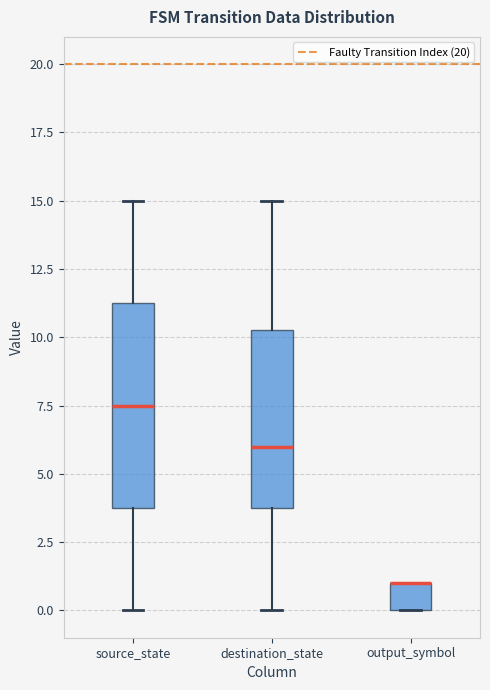

Reading left to right, transcribe this box plot: for each box, give where its median line is, the range the box spans, and where its two whiskers end, as read against the y-axis. The values are not printed on the chart, so give them approximately, as read against the axis.

source_state: median 7.5, box 4.0 to 11.5, whiskers 0.0 to 15.0
destination_state: median 6.0, box 4.0 to 10.5, whiskers 0.0 to 15.0
output_symbol: median 1.0 (drawn on the box's upper edge), box 0.0 to 1.0, whiskers 0.0 to 1.0